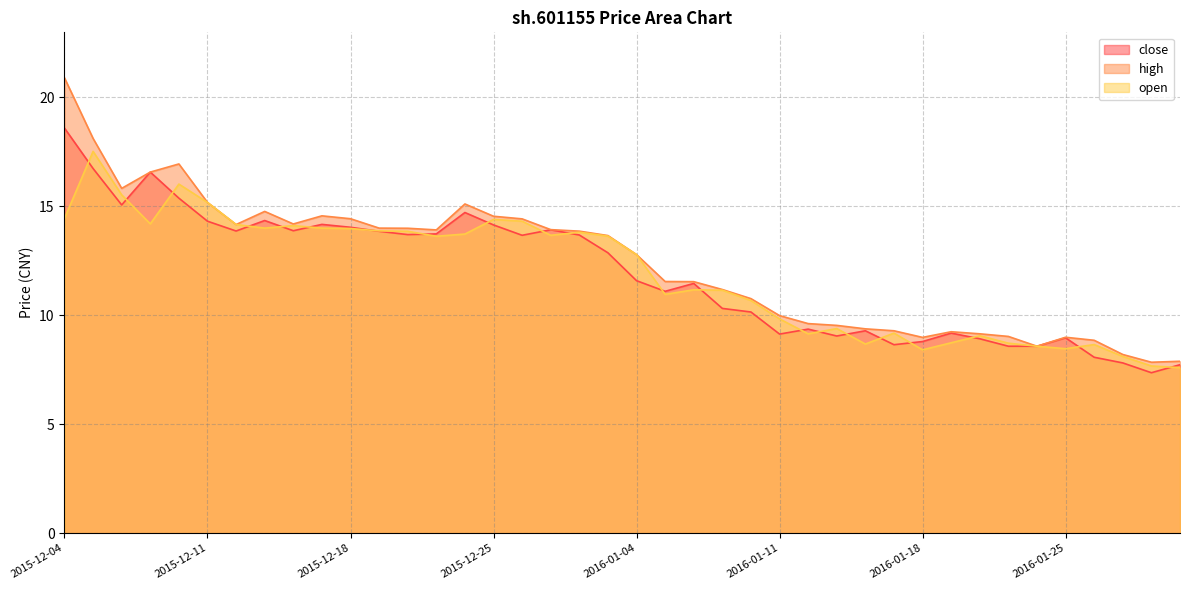

How many lines are shown in the chart?

3